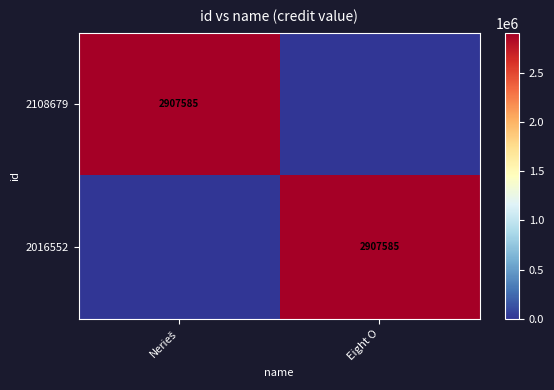

The 2016552 series shows 2907585 at Eight O. True or false?

True